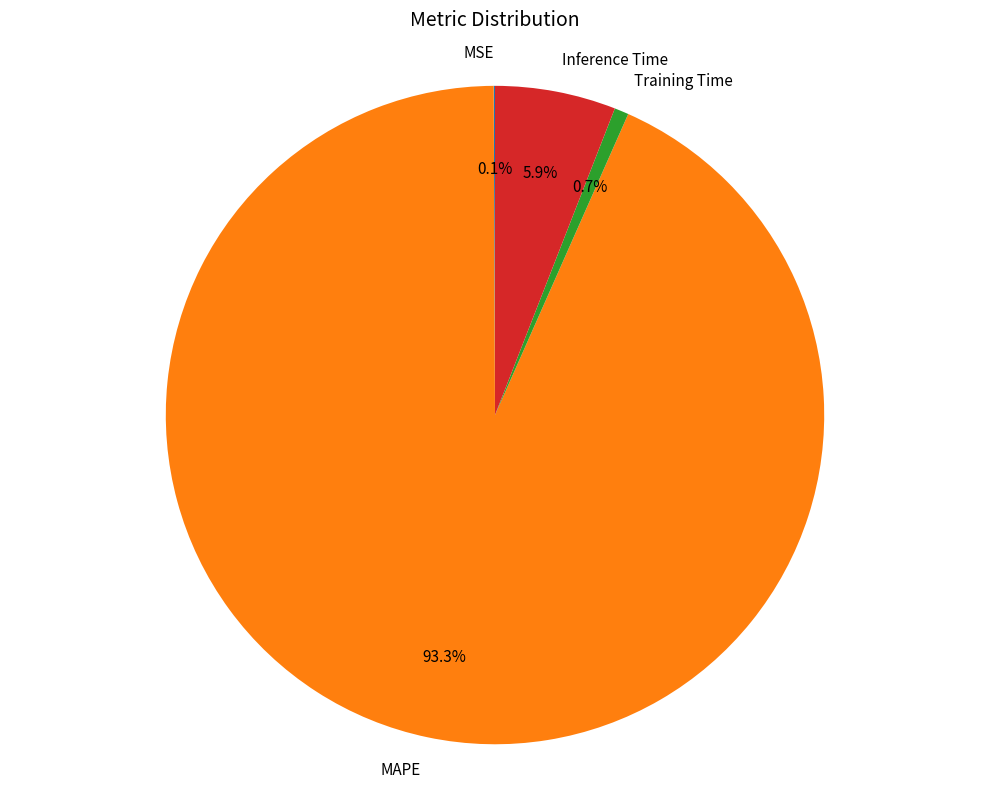

The Training Time slice represents 11% of the pie. True or false?

False